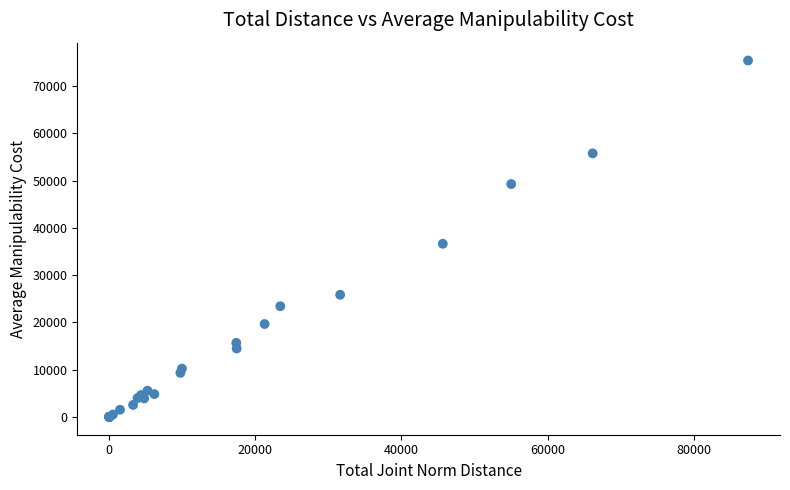

What Y value in the scatter plot is closest to 37726?

36652.0